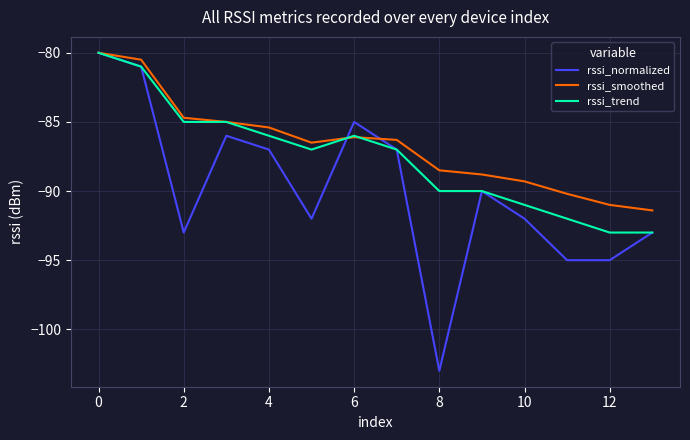

Reading left to right, extract all data points from this chart.

rssi_normalized: -80.0	-81.0	-93.0	-86.0	-87.0	-92.0	-85.0	-87.0	-103.0	-90.0	-92.0	-95.0	-95.0	-93.0
rssi_smoothed: -80.0	-80.5	-84.7	-85.0	-85.4	-86.5	-86.1	-86.3	-88.5	-88.8	-89.3	-90.2	-91.0	-91.4
rssi_trend: -80.0	-81.0	-85.0	-85.0	-86.0	-87.0	-86.0	-87.0	-90.0	-90.0	-91.0	-92.0	-93.0	-93.0